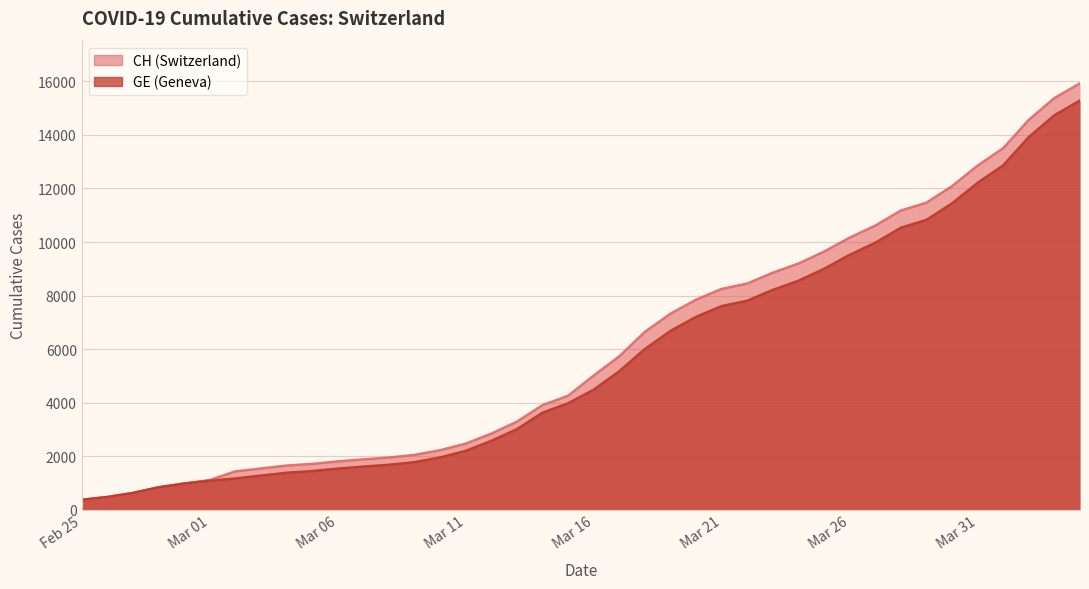

List the series in order of their overall mean, lowest first.

GE, CH